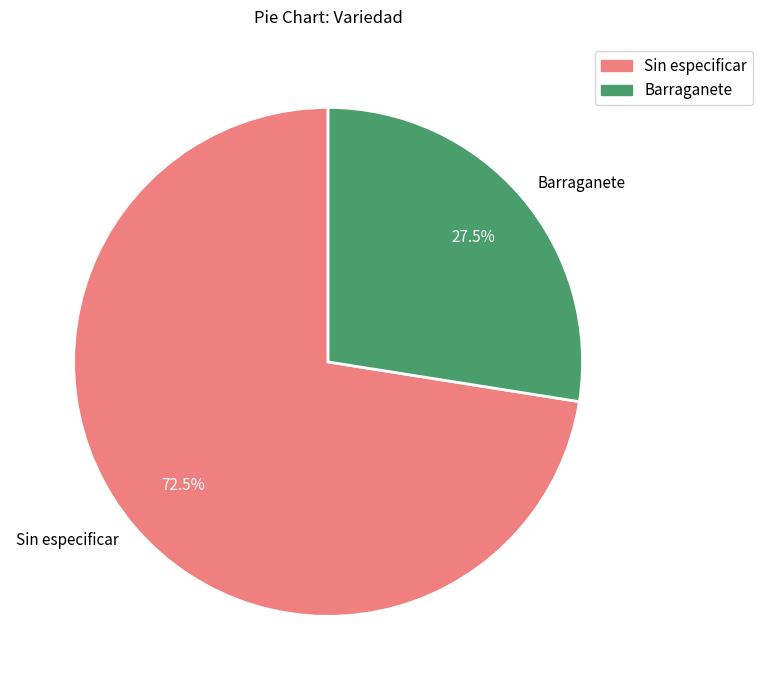

To the nearest percent, what is the average slice percentage?

50%